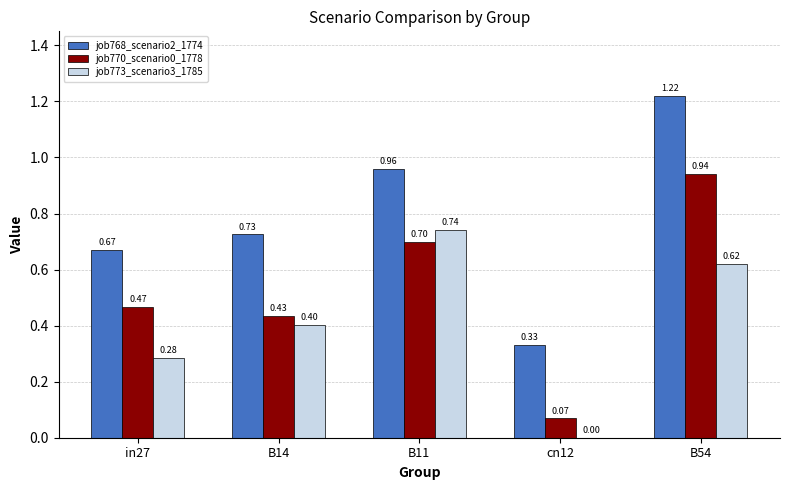

At which category does the chart reach its peak across all series?

B54